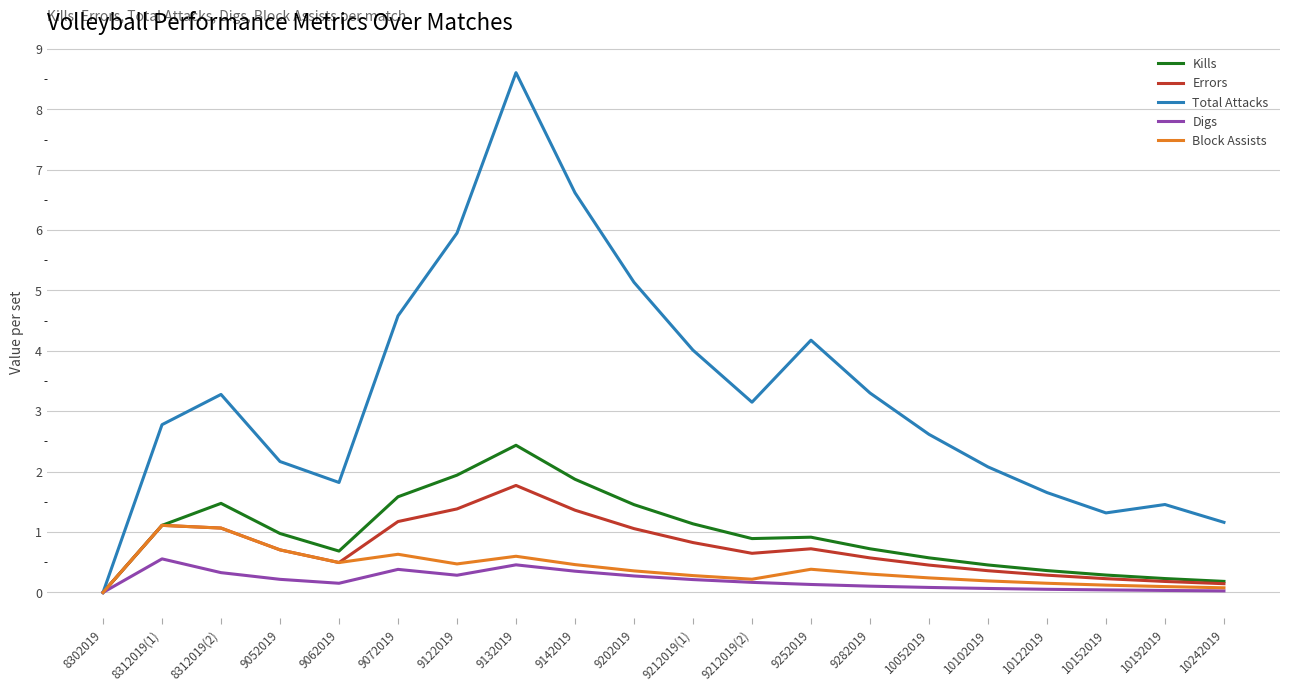

Which series changed the most between 8302019 and 9072019?

Total Attacks